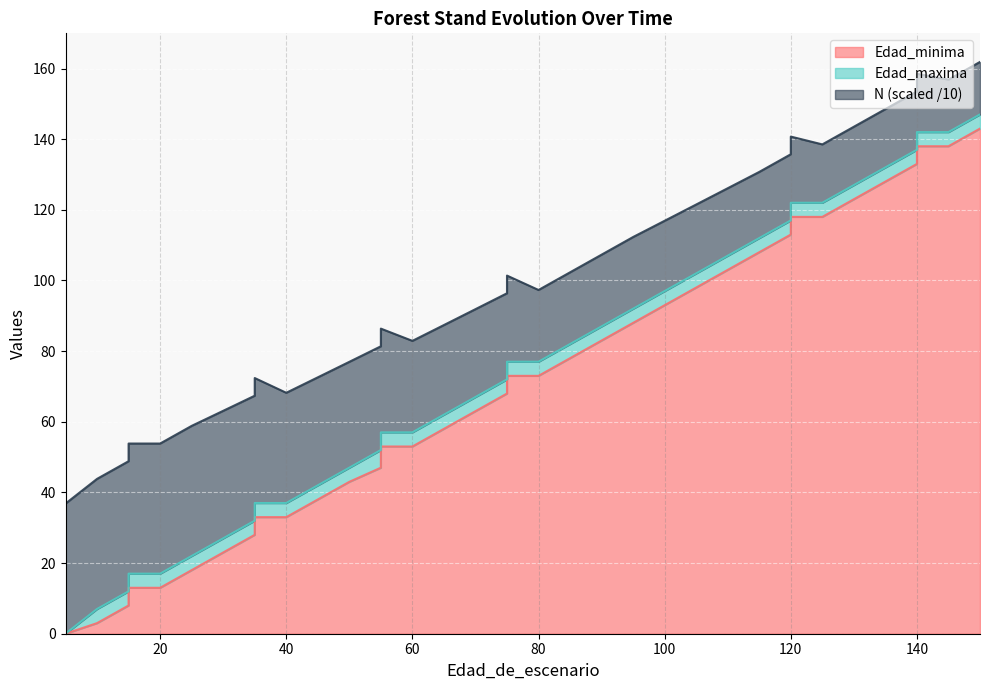

True or false: Edad_minima and Edad_maxima intersect in this chart.

False